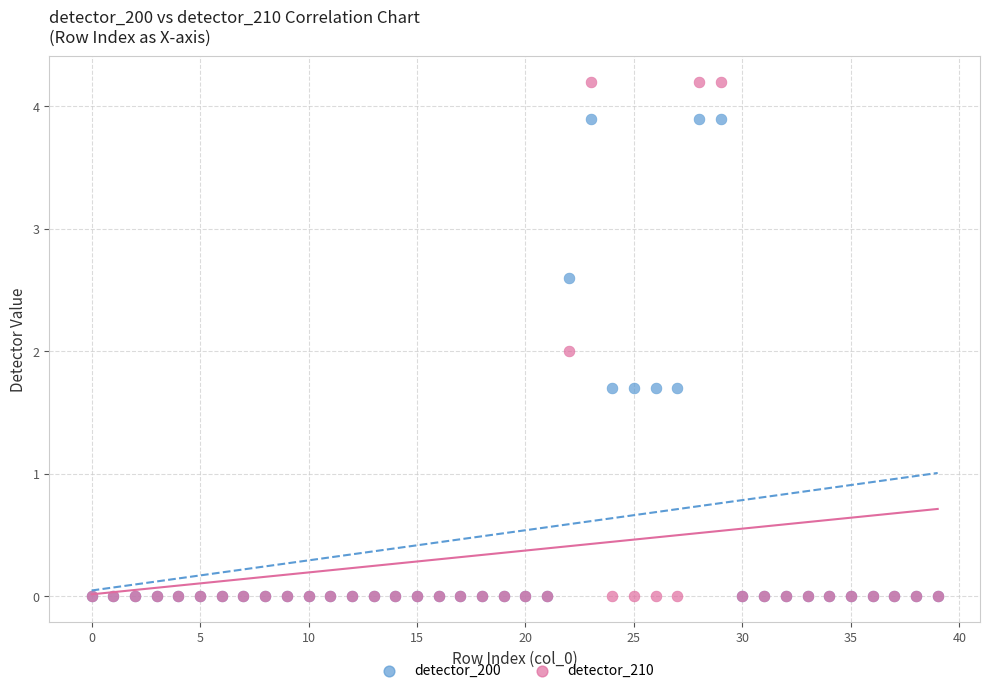

What are all the series names shown in the legend?

detector_200, detector_210